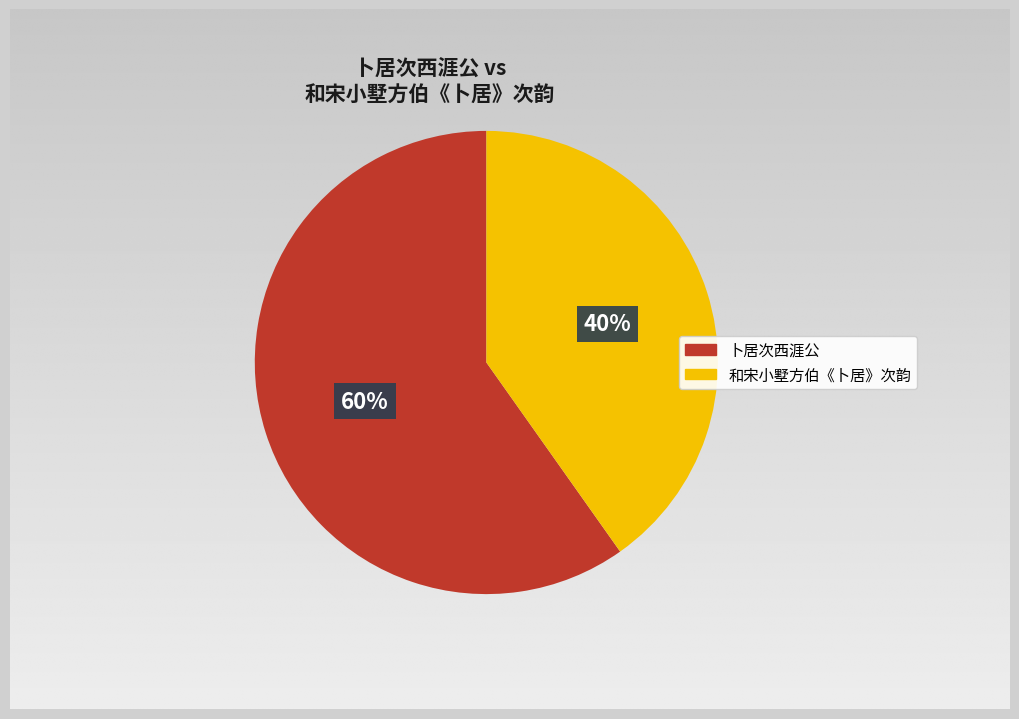

How many segments does this pie chart have?

2